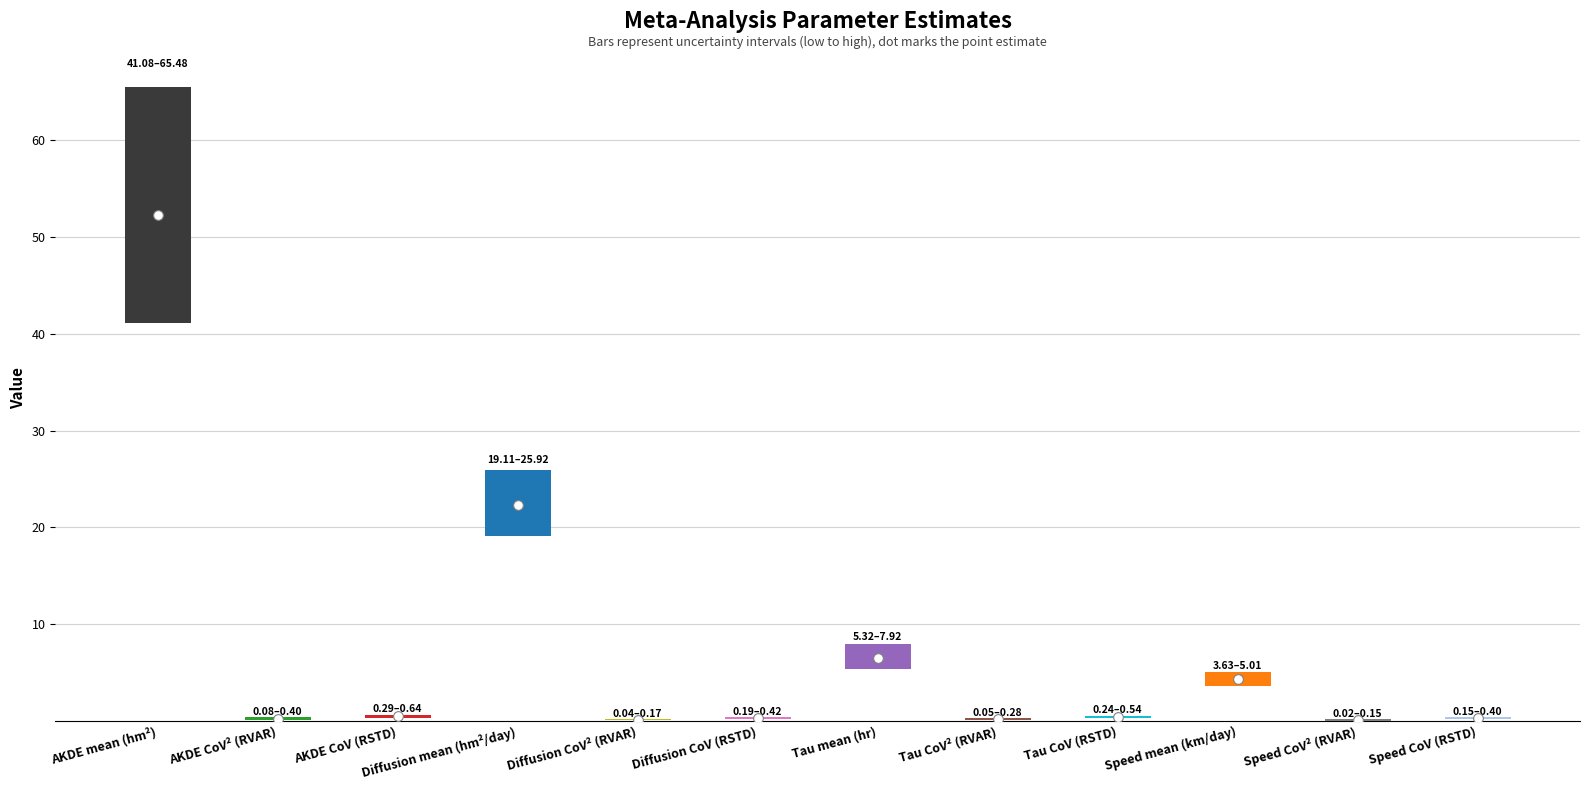

The value of est at Speed mean (km/day) is 4.3. True or false?

True